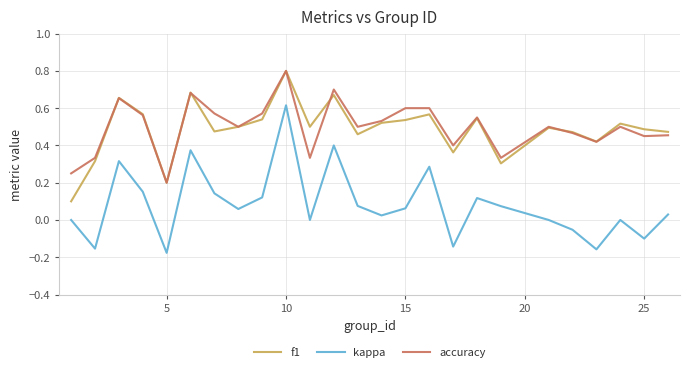

What is the maximum value shown in the chart?

0.8